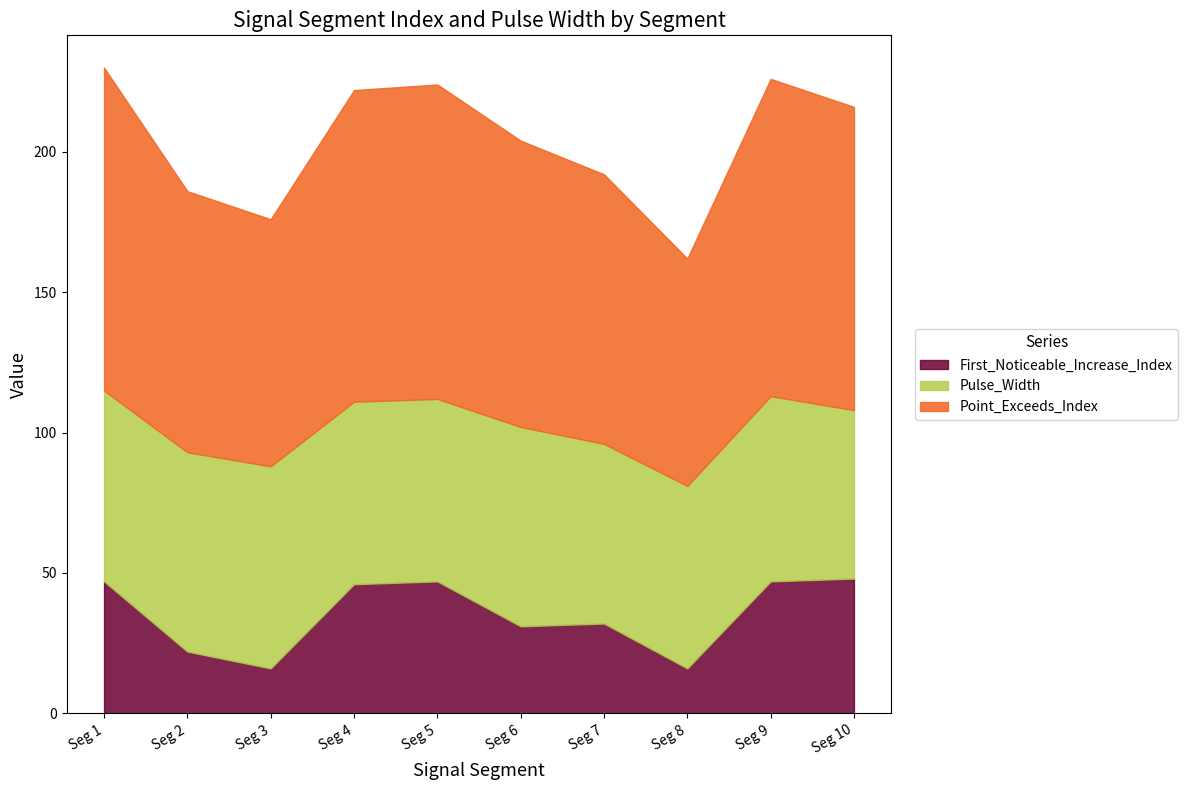

True or false: First_Noticeable_Increase_Index has a value of 47 at signal segment 1.

True